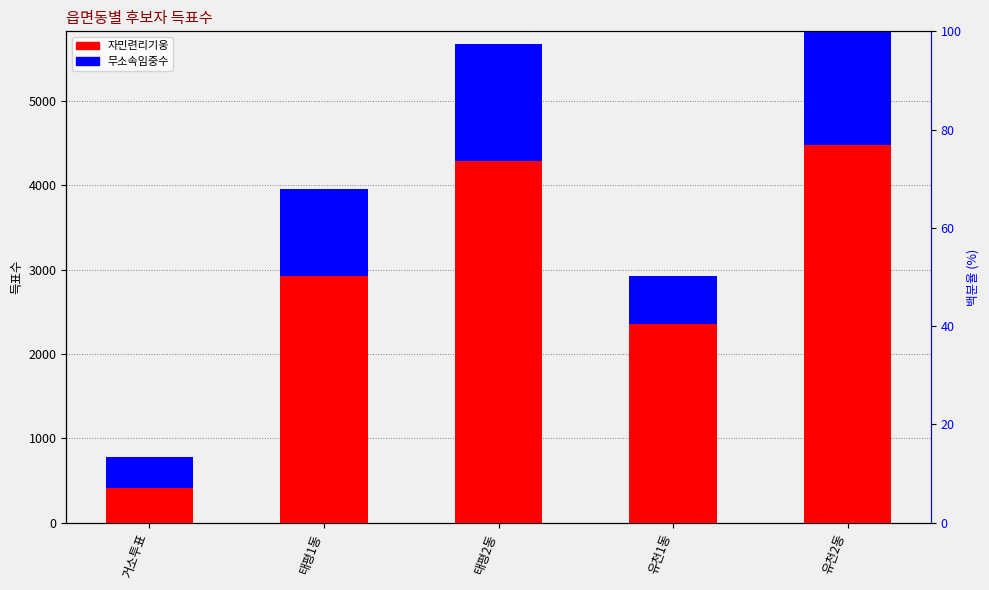

Reading left to right, what are all the values shown in this chart?

자민련리기웅: 411	2925	4284	2351	4480
무소속임중수: 370	1025	1385	570	1470